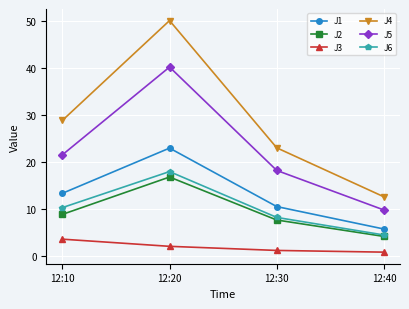

What is the minimum value for J4?

12.5